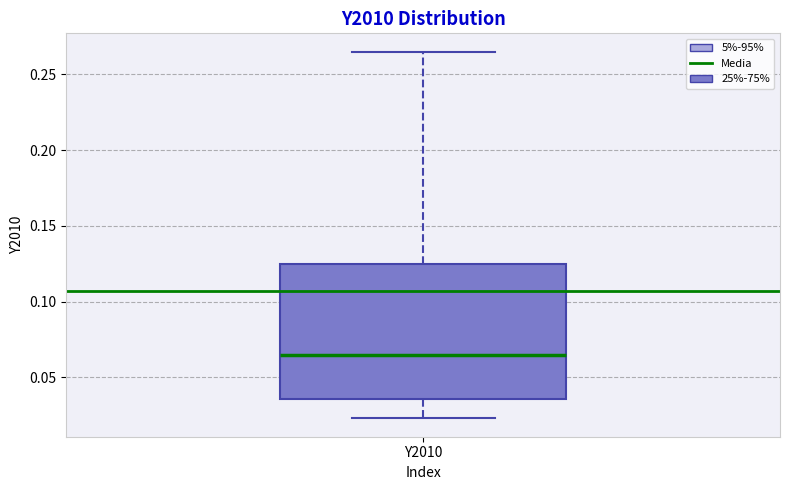

Where does the median line of the box for Y2010 sit on the y-axis? The values are not printed on the chart, so give them approximately, as read against the axis.

0.065